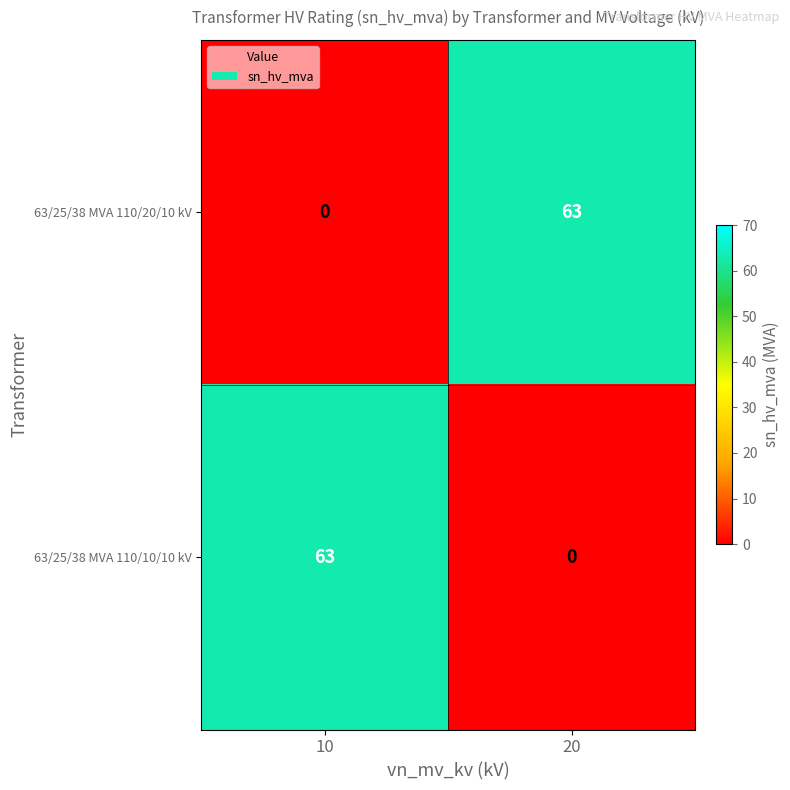

At which label is 63/25/38 MVA 110/20/10 kV closest to 31?

10